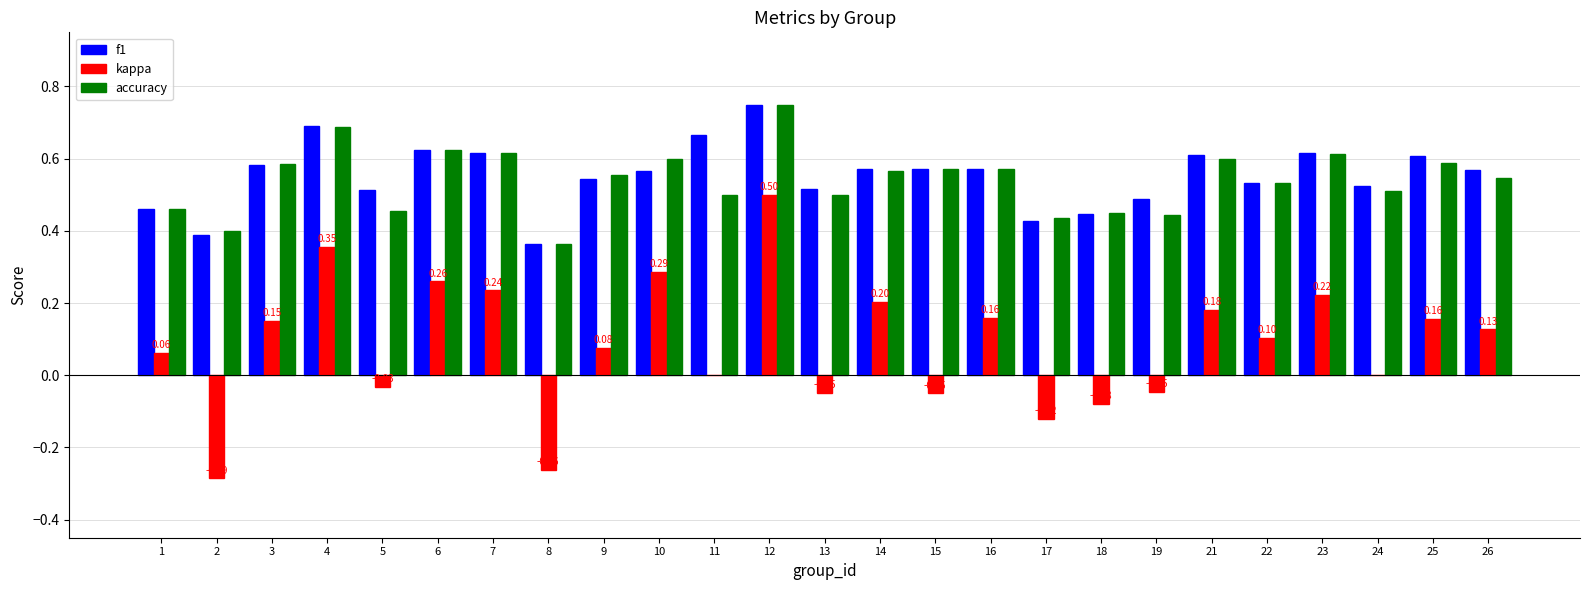

What is the total value across all series at 23?

1.5